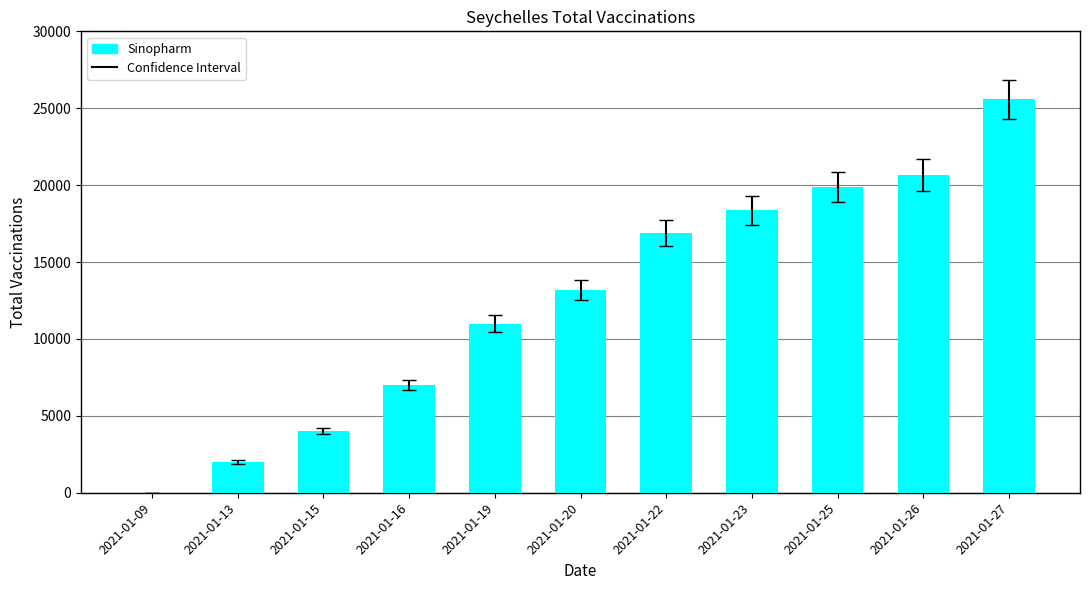

The value at 2021-01-23 is 27862. True or false?

False